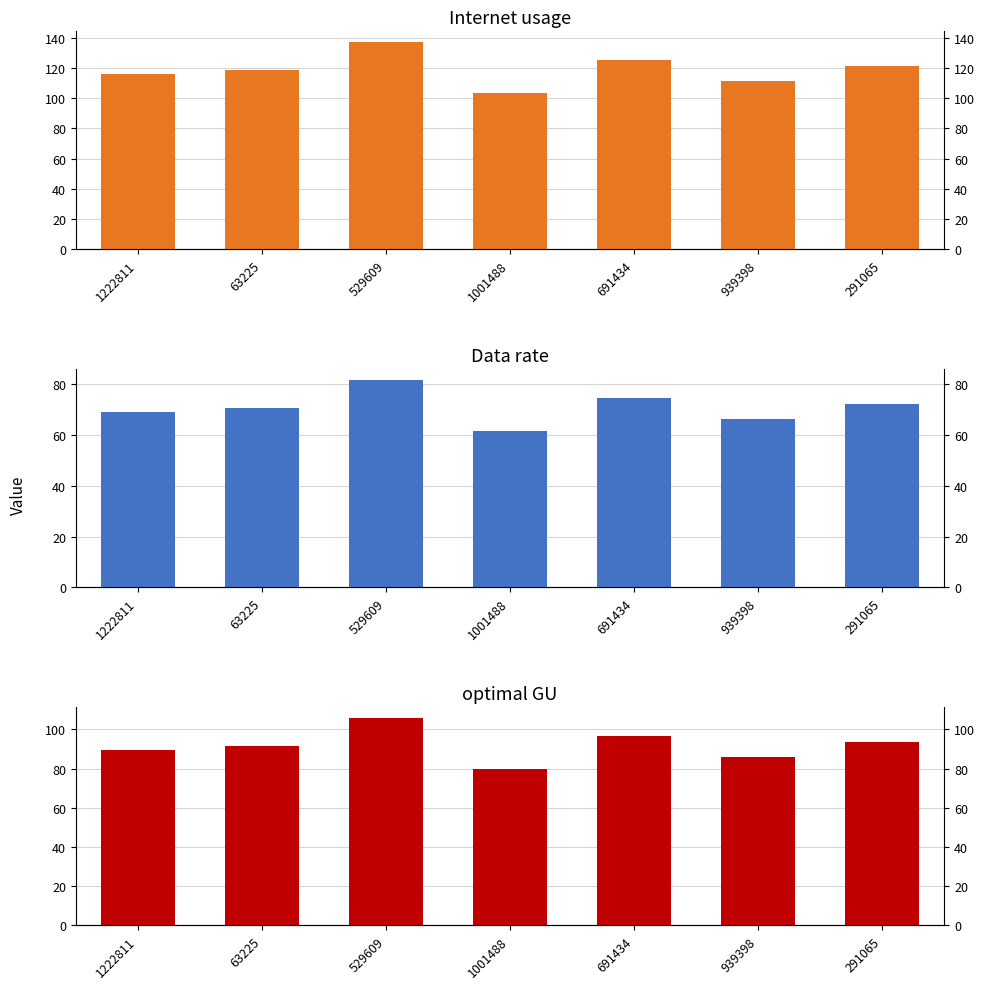

At how many categories does at least one series exceed 65?

7